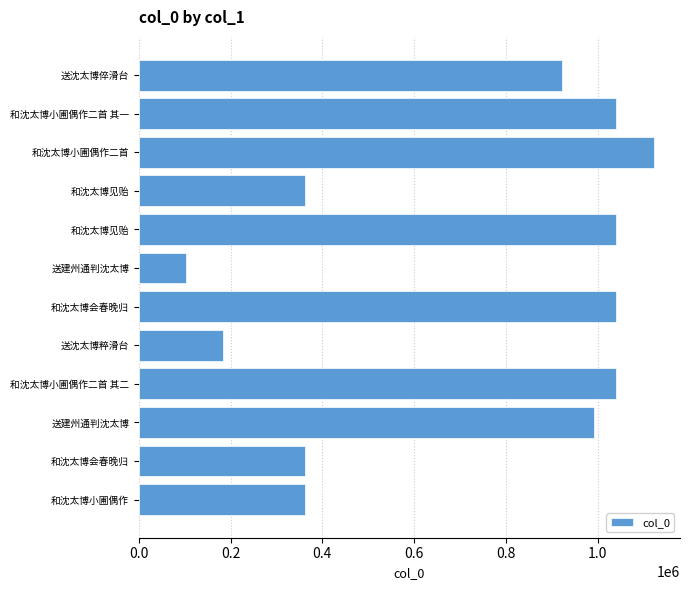

How many bars are there in total?

12